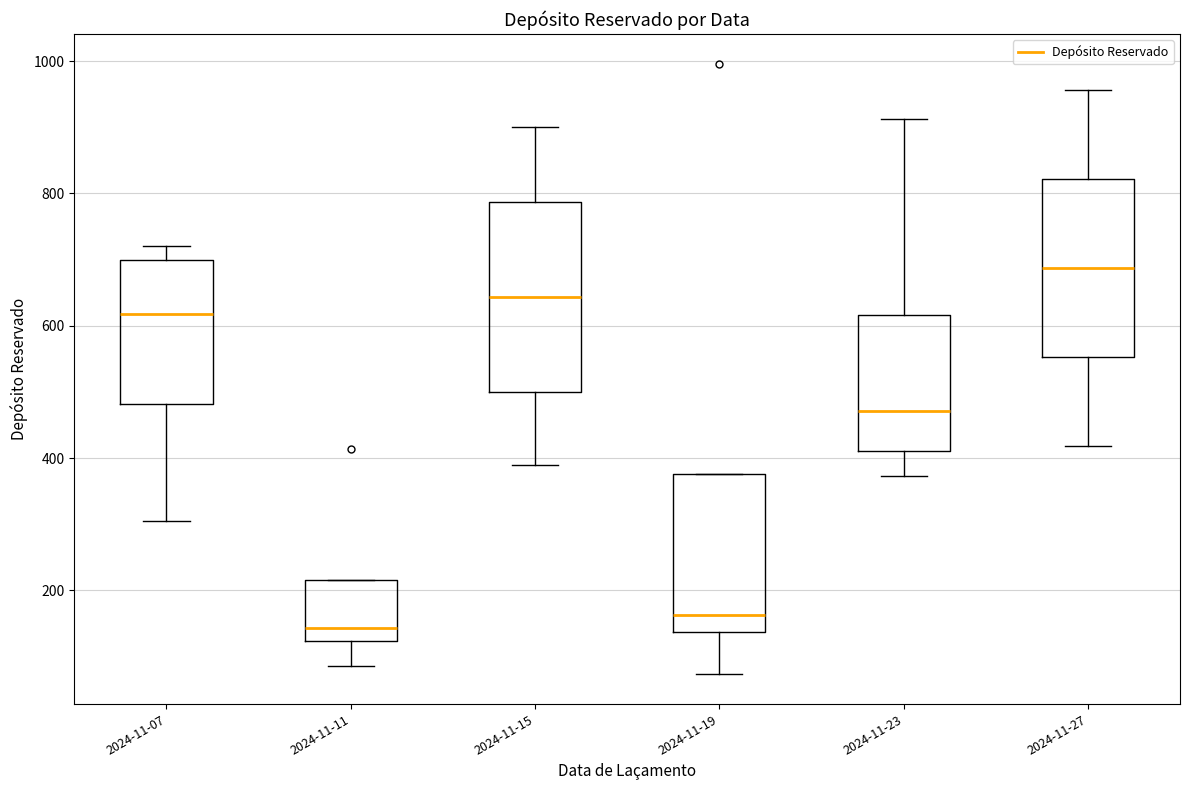

Reading left to right, transcribe this box plot: for each box, give where its median line is, the range the box spans, and where its two whiskers end, as read against the y-axis. The values are not printed on the chart, so give them approximately, as read against the axis.

2024-11-07: median 620, box 480 to 700, whiskers 300 to 720
2024-11-11: median 140, box 120 to 220, whiskers 80 to 220
2024-11-15: median 640, box 500 to 780, whiskers 400 to 900
2024-11-19: median 160, box 140 to 380, whiskers 80 to 380
2024-11-23: median 480, box 420 to 620, whiskers 380 to 920
2024-11-27: median 680, box 560 to 820, whiskers 420 to 960